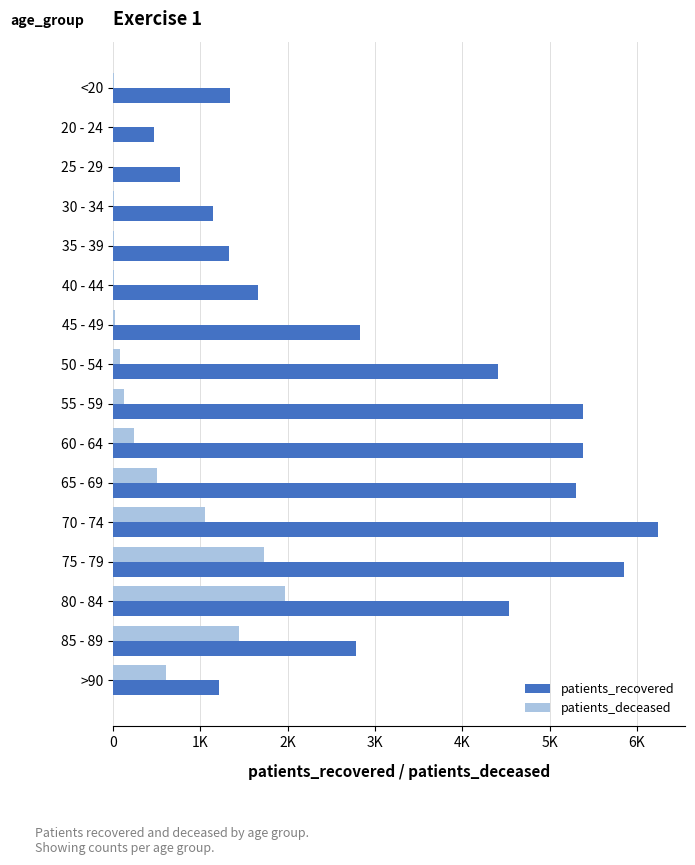

List the series in order of their overall mean, highest first.

patients_recovered, patients_deceased